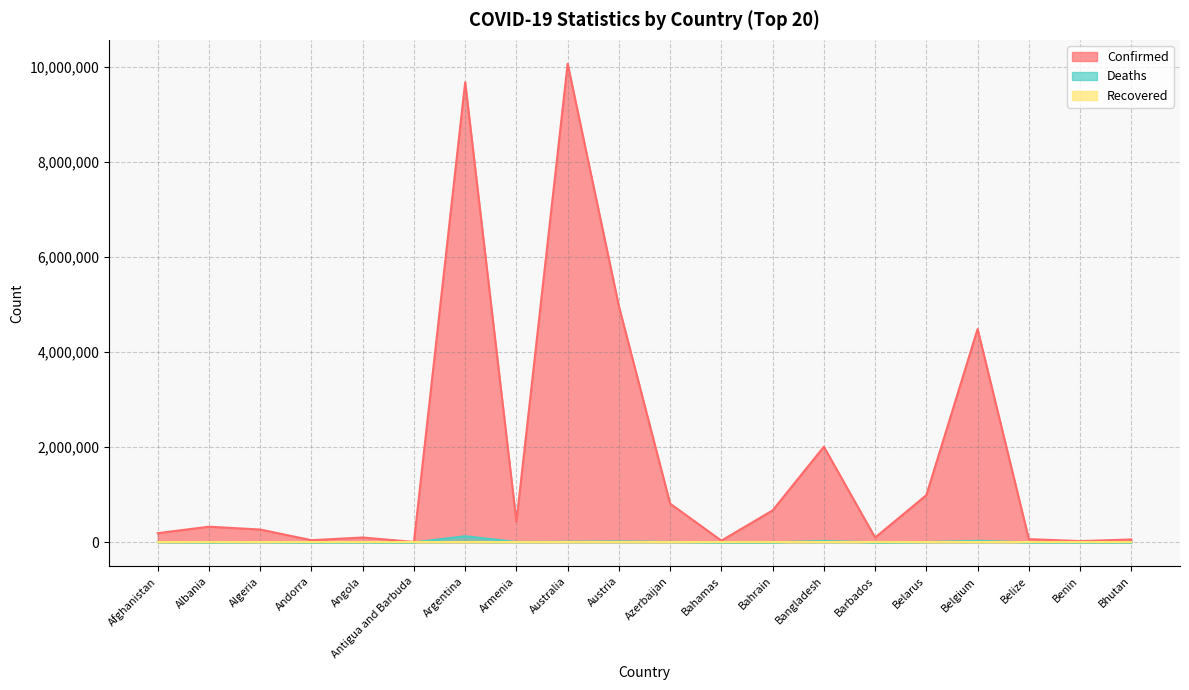

Between Belarus and Australia, which is larger?

Australia